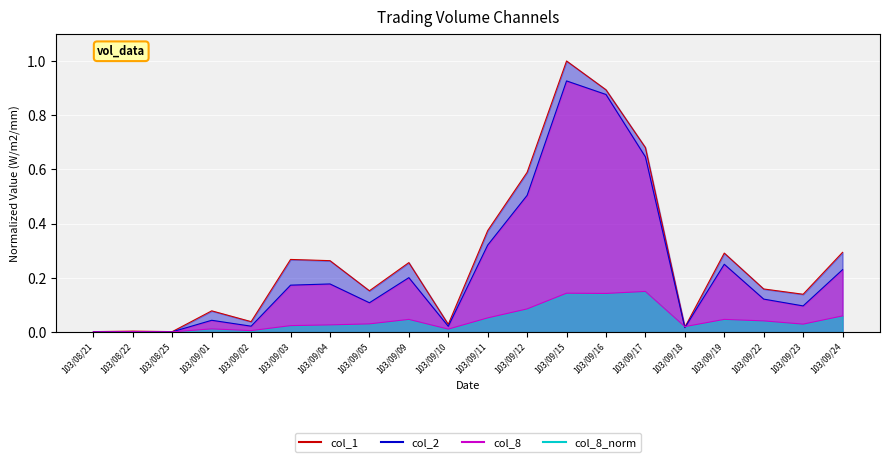

What position from the left is 103/09/12?

12